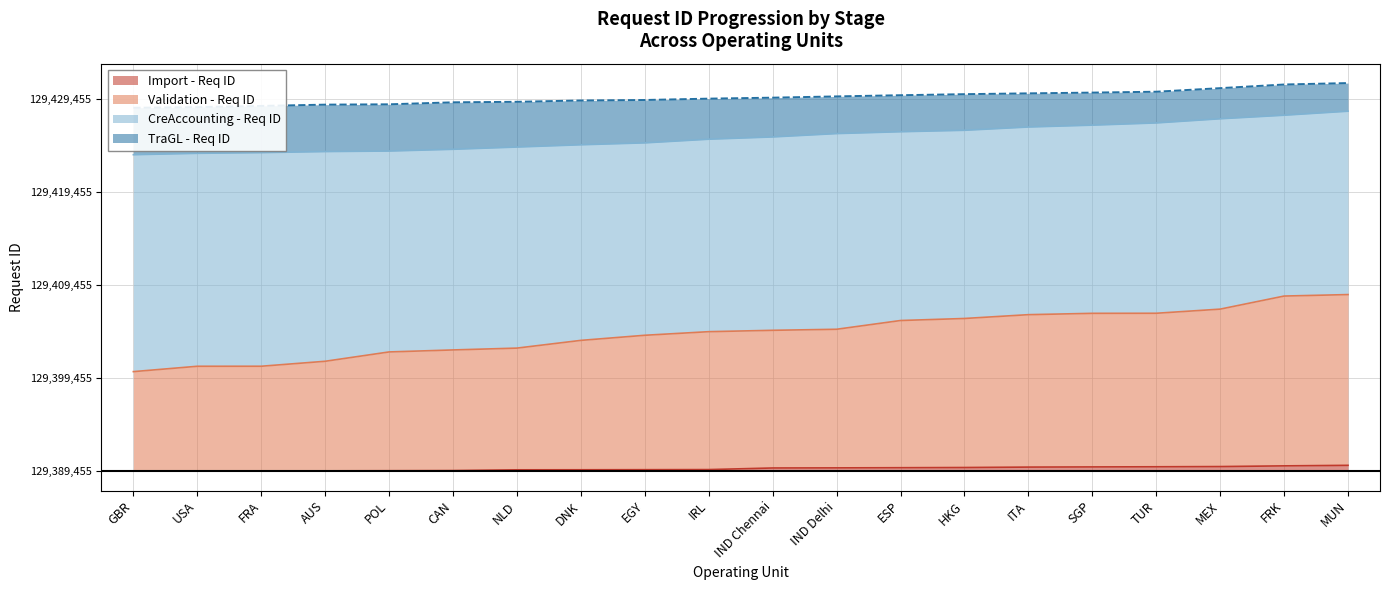

What is the sum of all CreAccounting - Req ID values?

718720